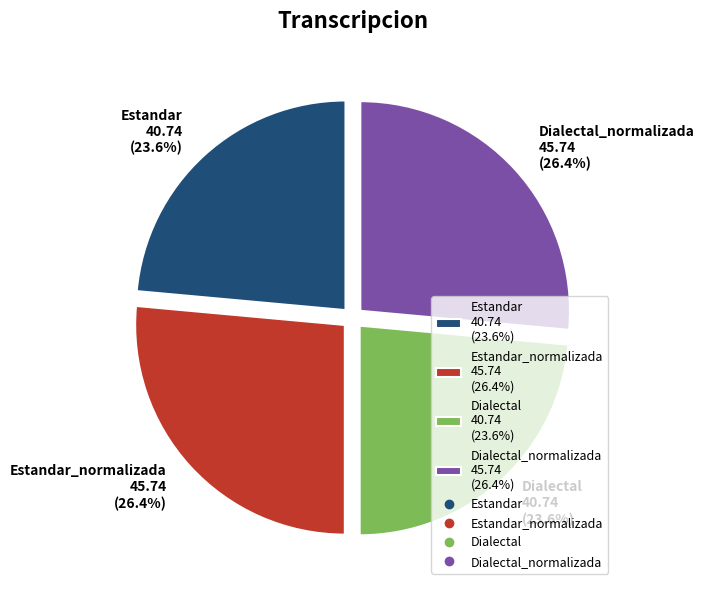

To the nearest percent, what is the difference between the largest and smallest slice percentages?

3%